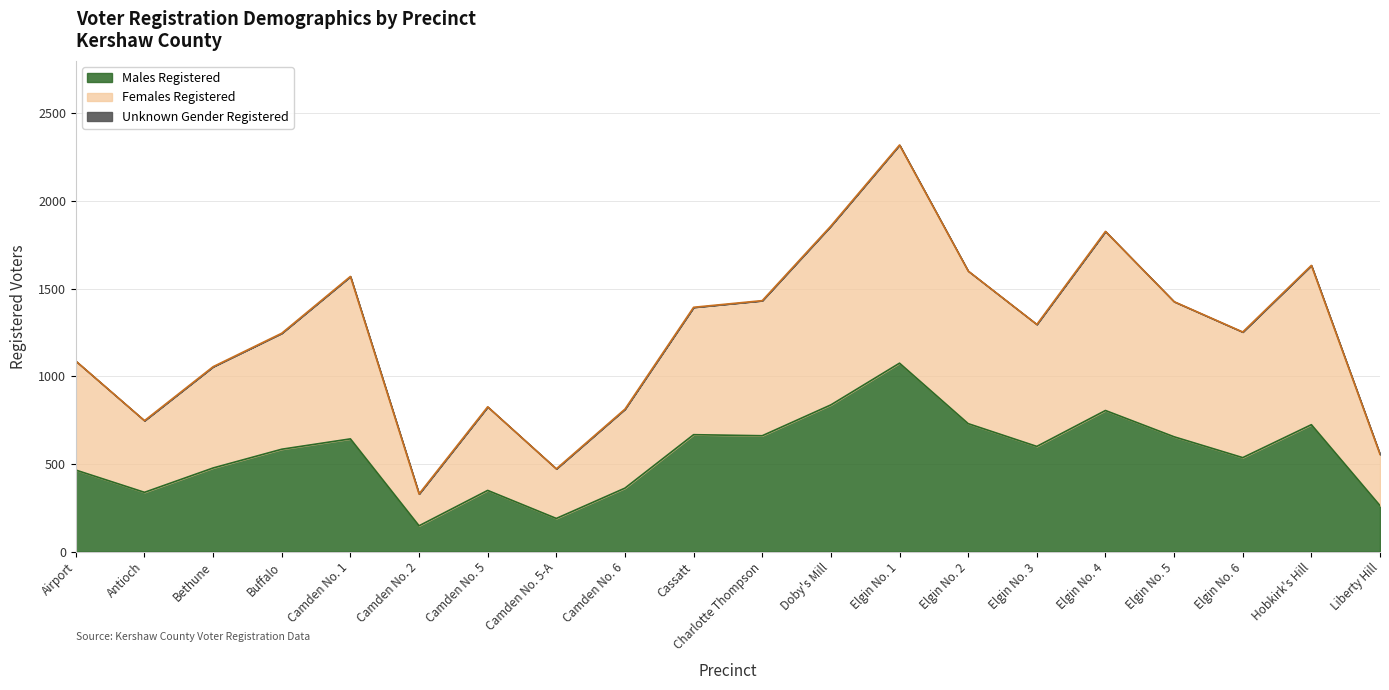

At which label does Females Registered reach its minimum?

Camden No. 2